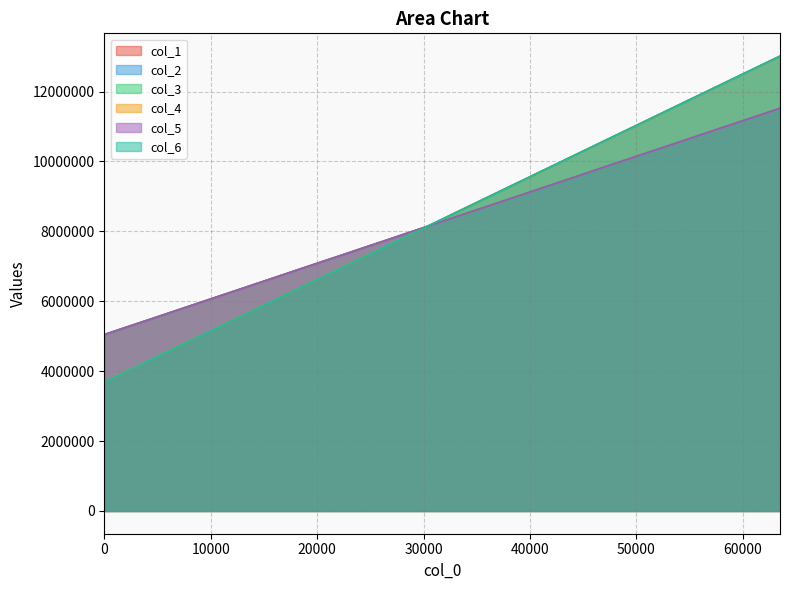

True or false: col_6 and col_1 cross at least once.

True